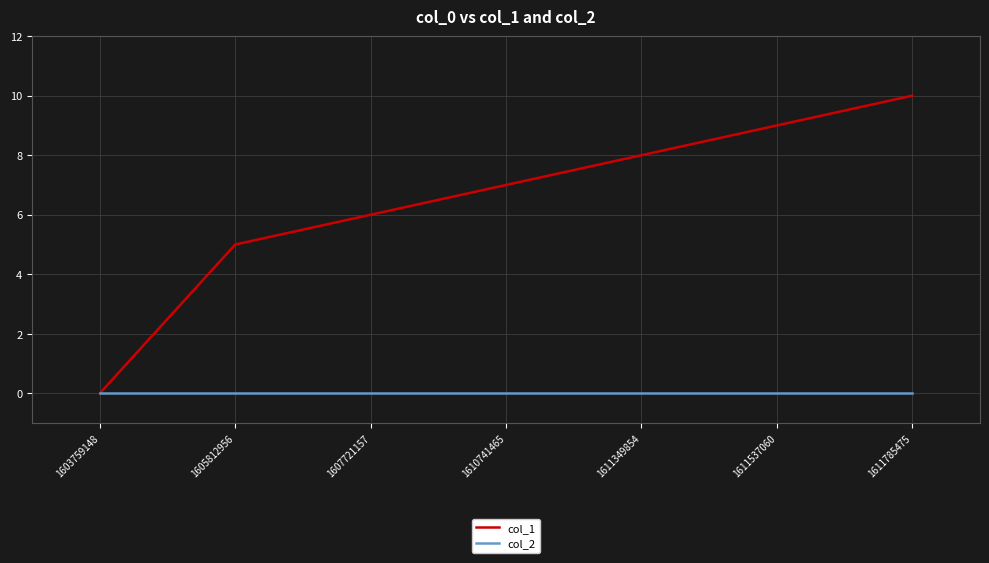

What is the greatest value displayed?

10